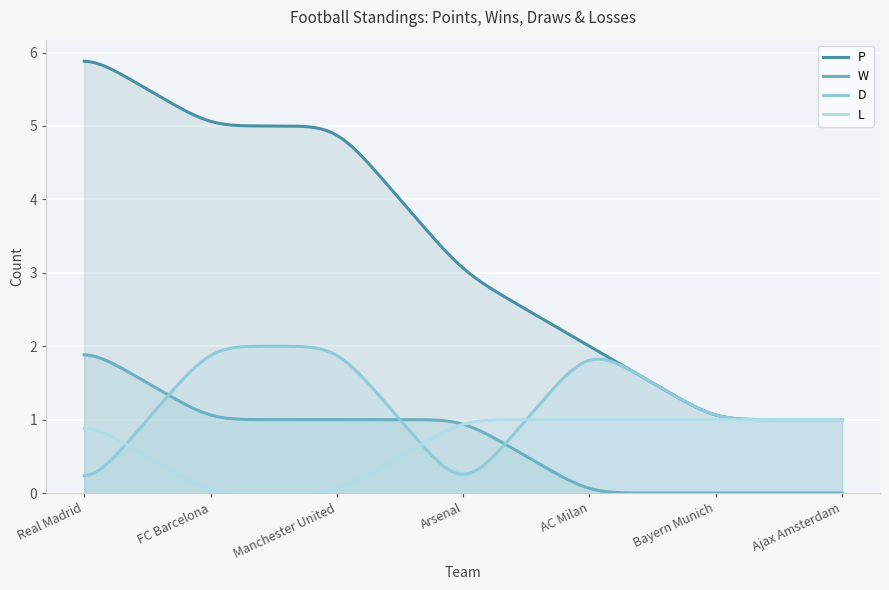

Rank the series at Real Madrid from lowest to highest value.

D, L, W, P